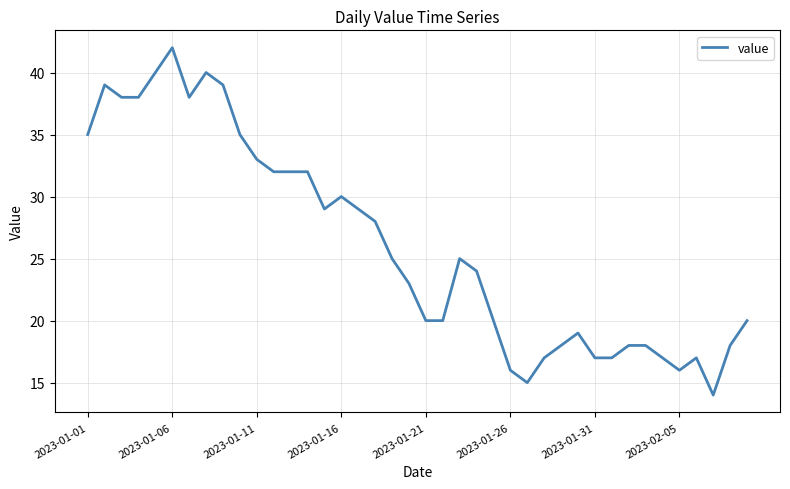

True or false: the data has more than 1 interior local peaks.

True